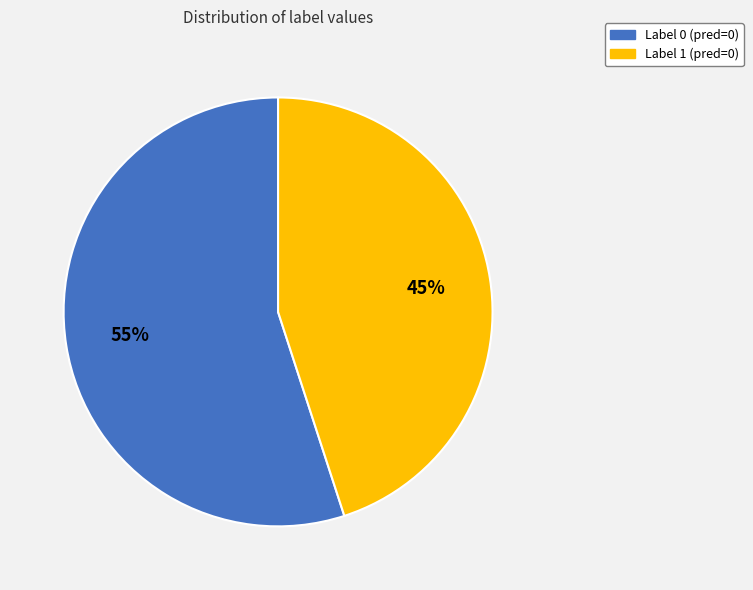

Approximately how many times larger is the value at Label 0 (pred=0) compared to Label 1 (pred=0)?

1.2